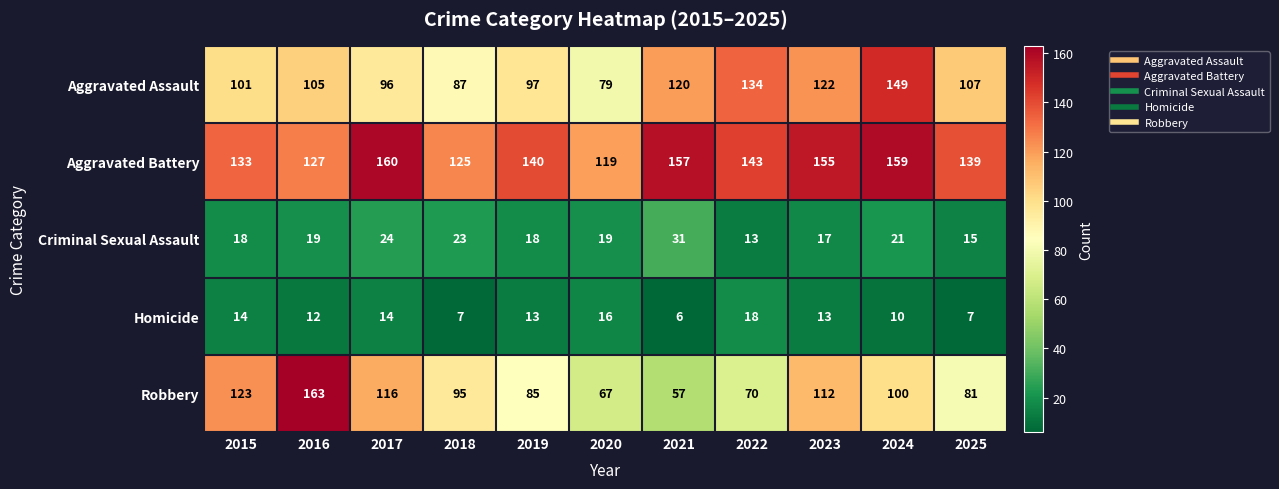

What is the sum of all Homicide values?

130